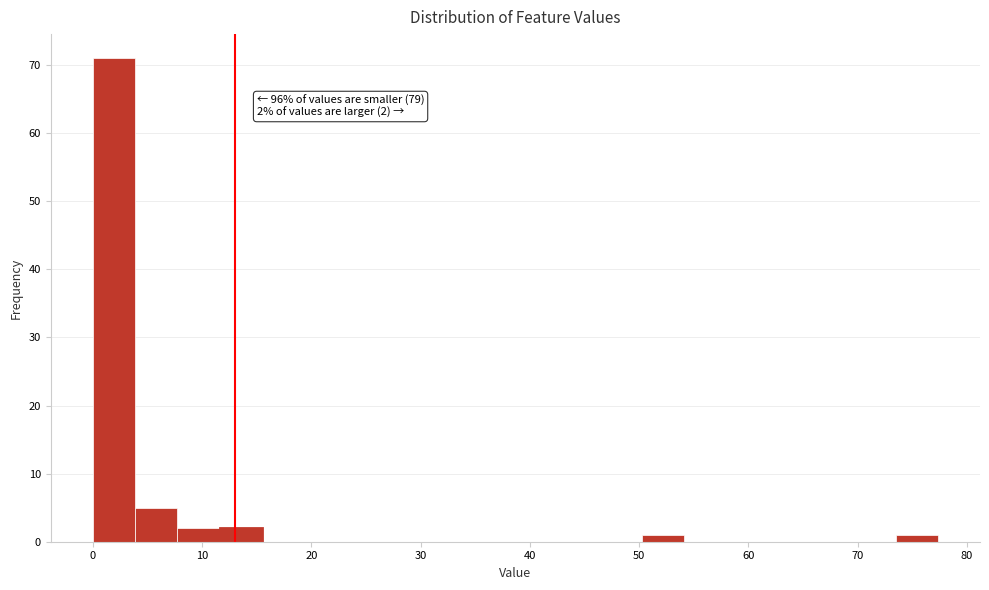

Around what value on the x-axis is the tallest bar? Give the approximate position of its centre, as read against the axis.

2